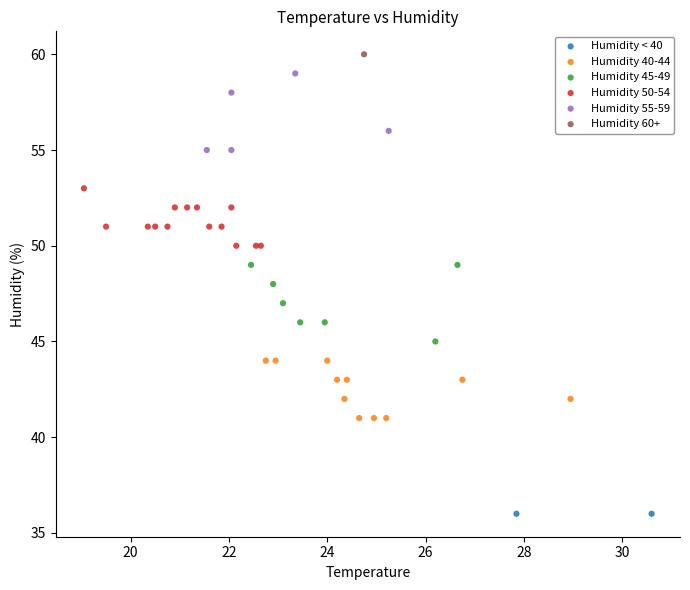

What are all the series names shown in the legend?

Humidity < 40, Humidity 40-44, Humidity 45-49, Humidity 50-54, Humidity 55-59, Humidity 60+